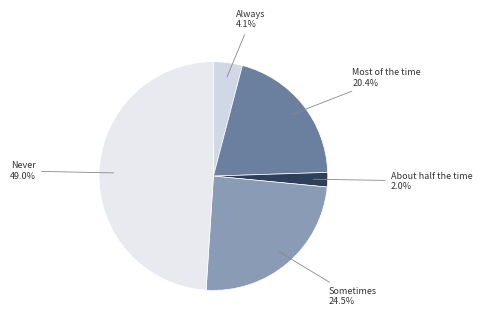

Is it true that Never is 49% of the pie?

True